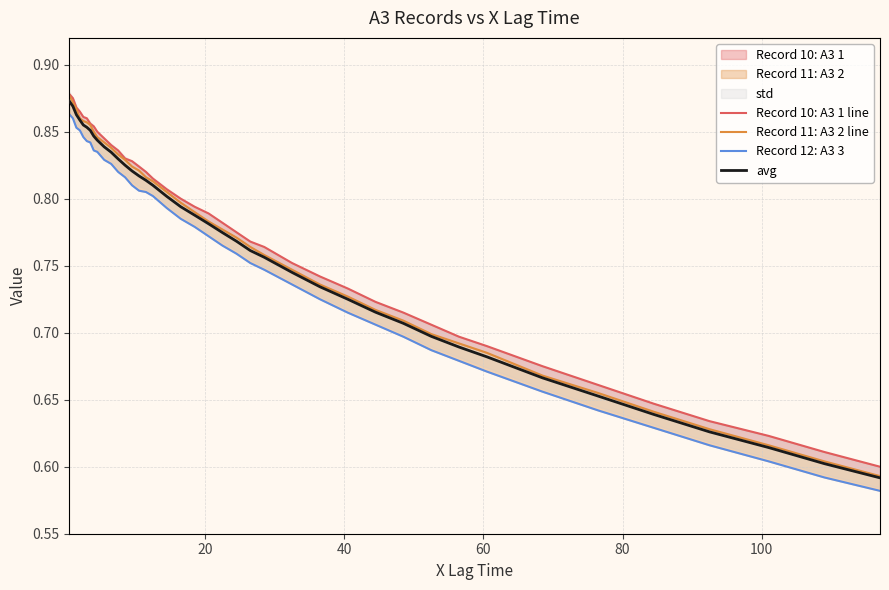

The Record 12: A3 3 series shows 0.3 at 36. True or false?

False